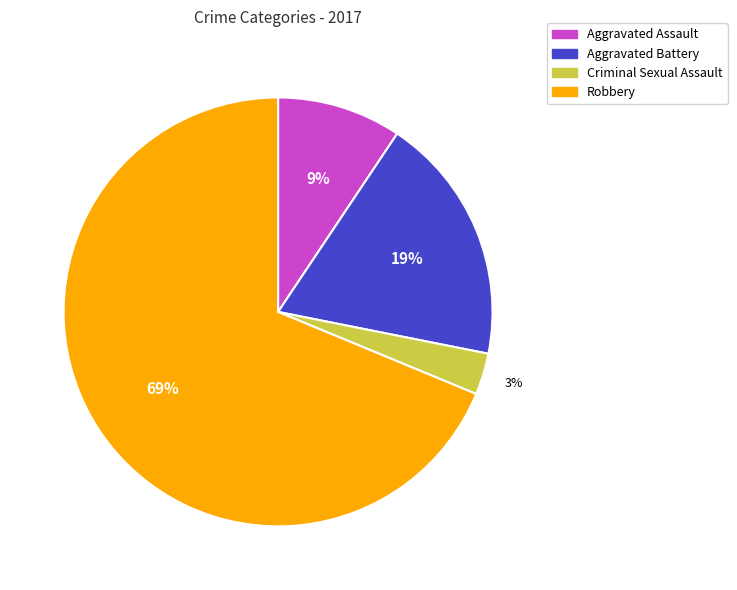

Which category has the smallest portion of the pie?

Criminal Sexual Assault